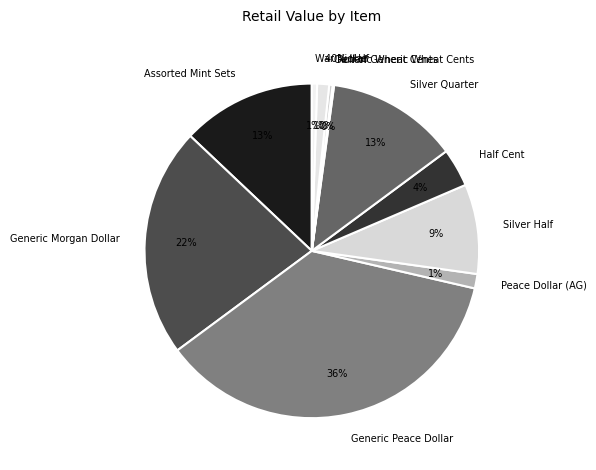

How many slices are in this pie chart?

11